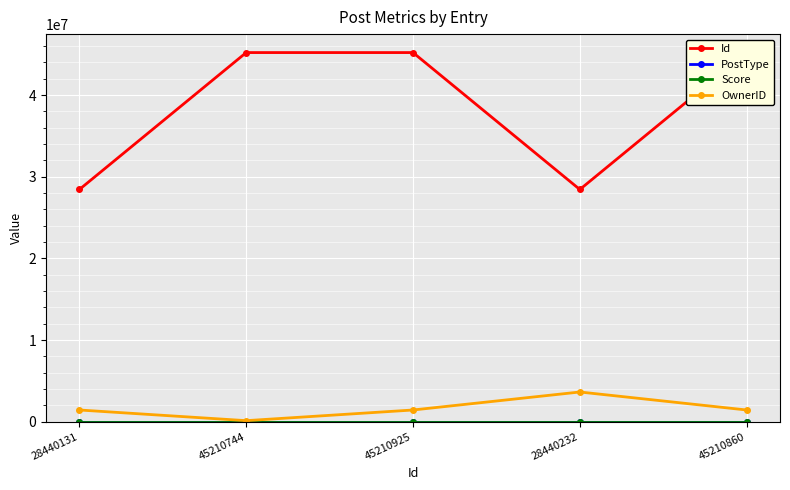

At how many categories does at least one series exceed 16595198?

5